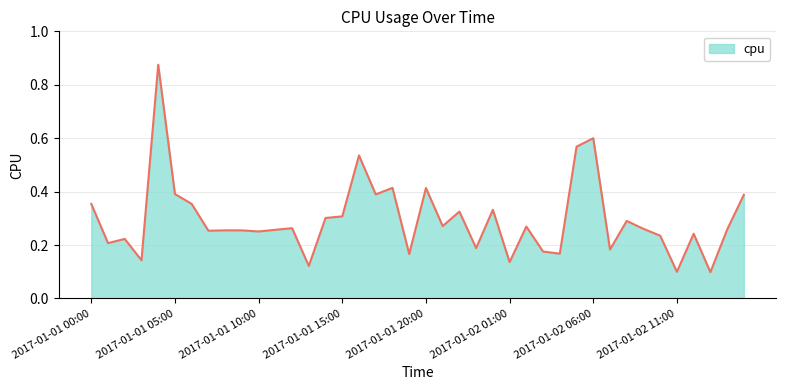

Where is the data nearest to the value 0?

2017-01-02 13:00